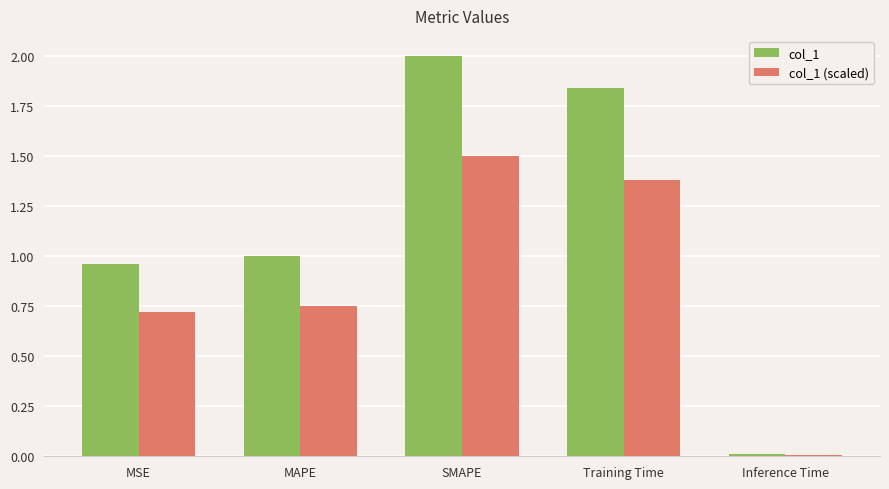

Is the value of col_1 at MSE greater than the value of col_1 (scaled) at Inference Time?

Yes